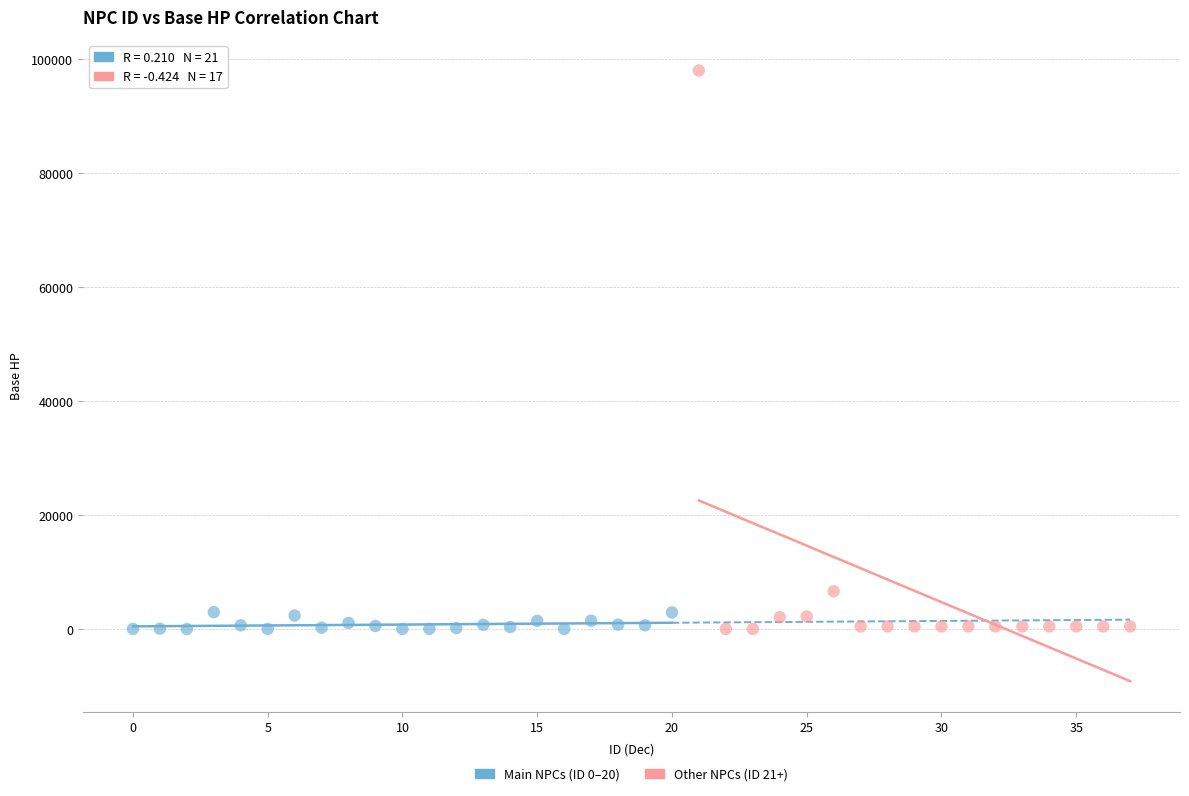

Which series reaches the maximum Y coordinate?

Other NPCs (ID 21+)